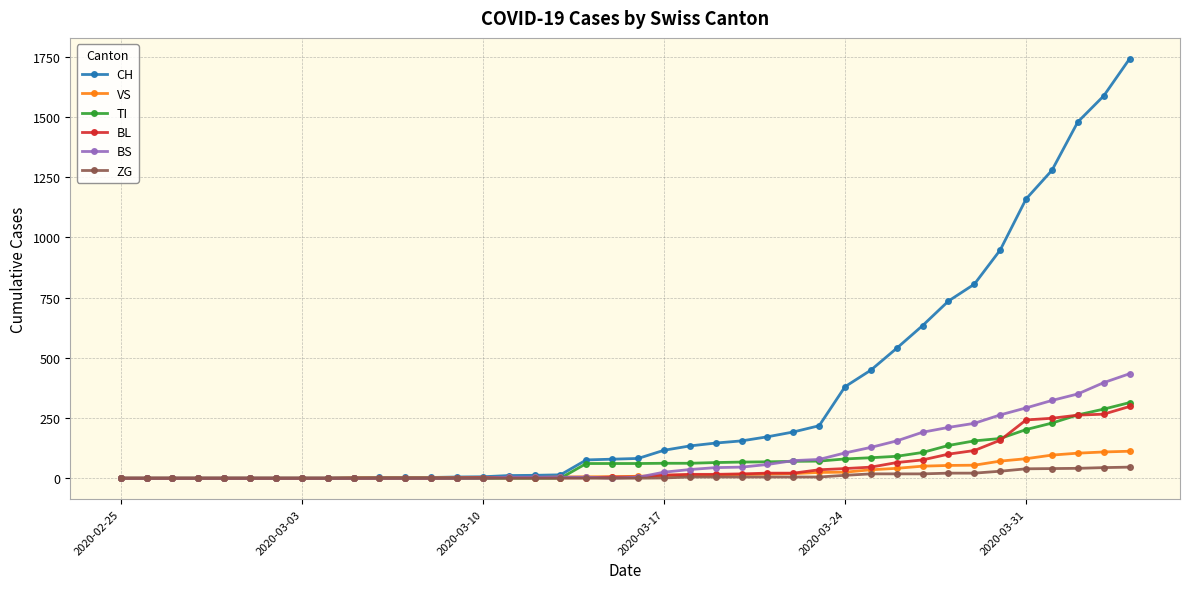

What is the greatest value displayed?

1742